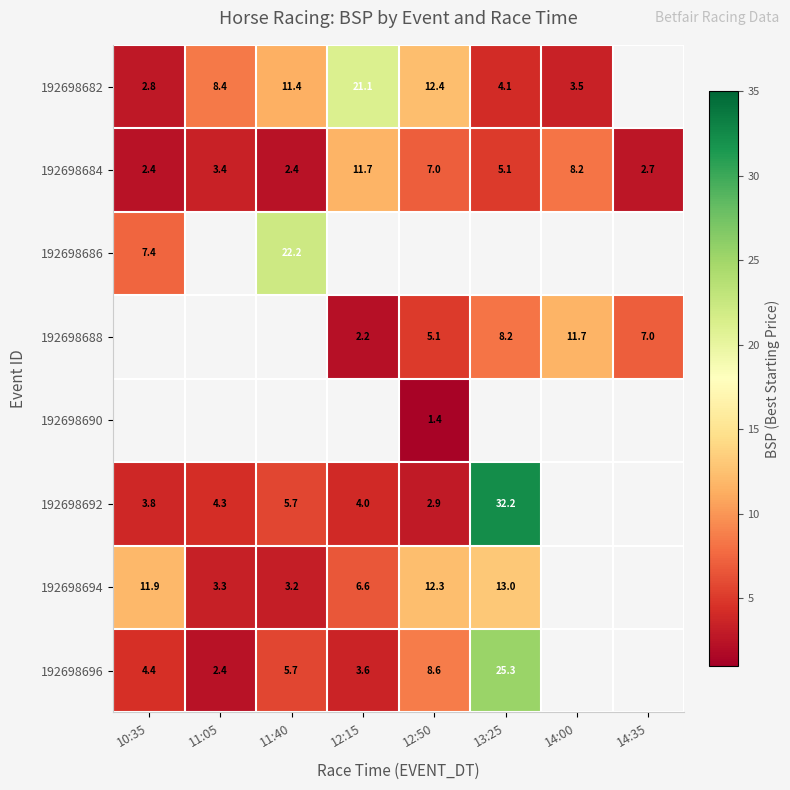

At how many categories does at least one series exceed 12?

4